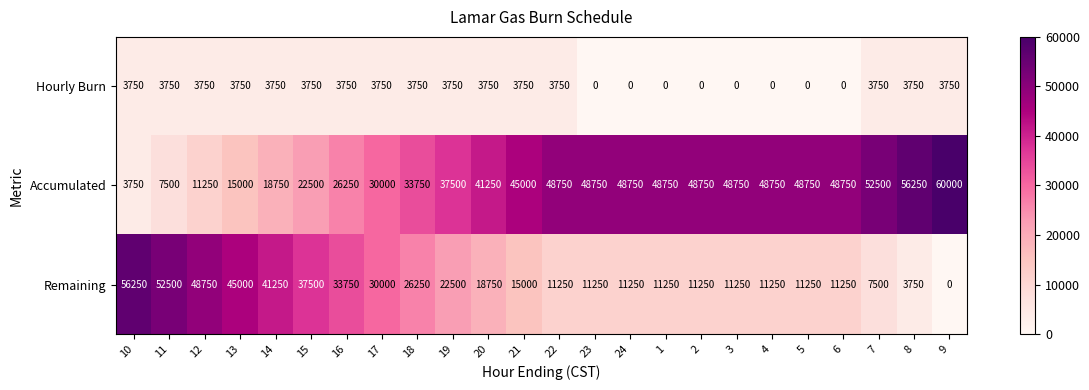

What is the difference between the highest and lowest values at 14?

37500